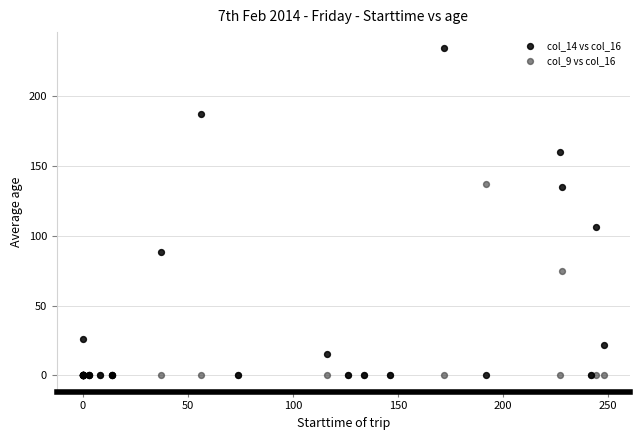

Across all series, what Y value is closest to 117?

106